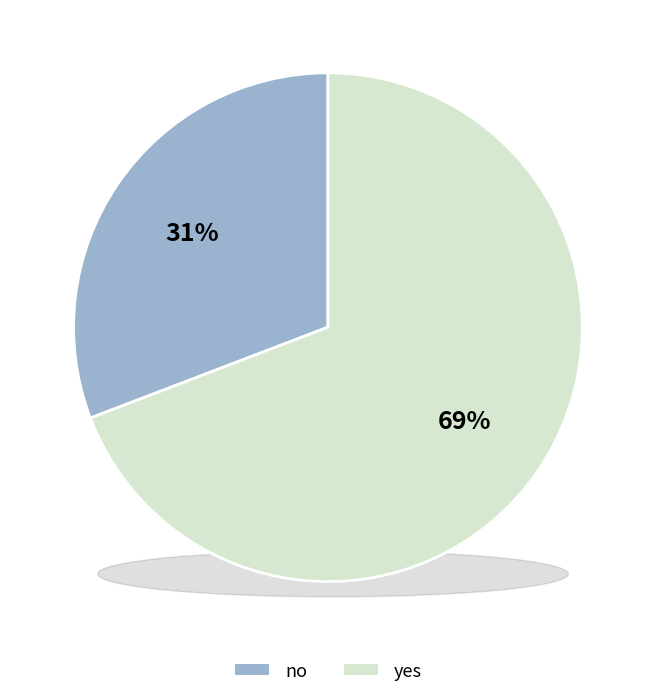

Count the number of slices in the pie.

2